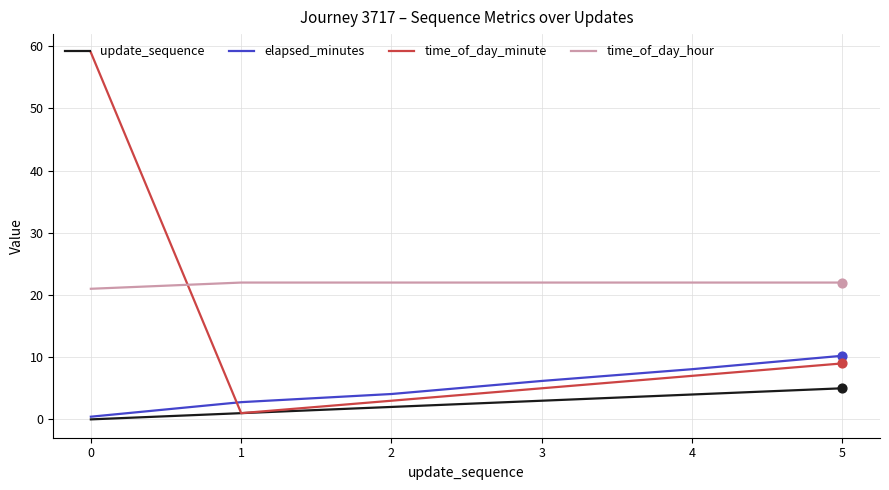

What are all the series names shown in the legend?

update_sequence, elapsed_minutes, time_of_day_minute, time_of_day_hour